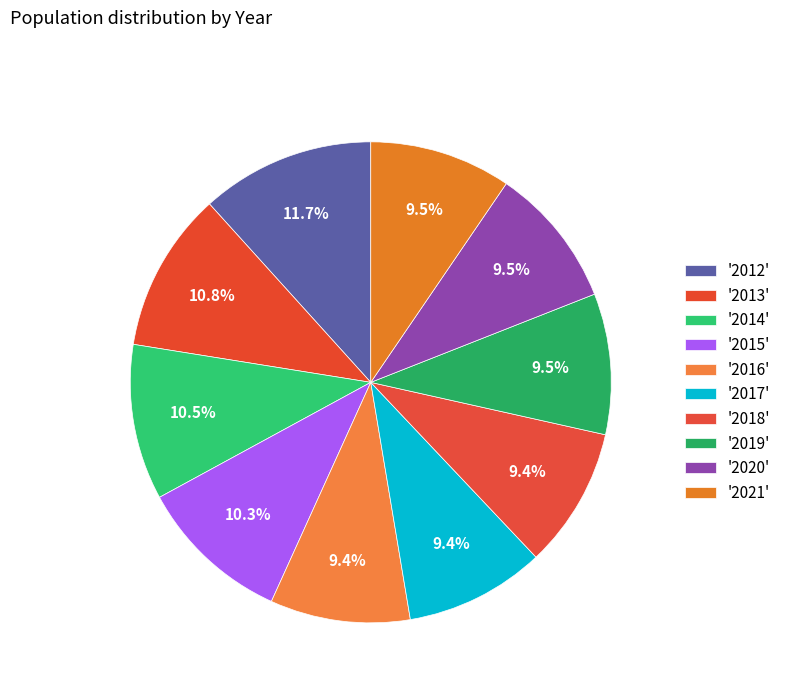

How many slices are in this pie chart?

10